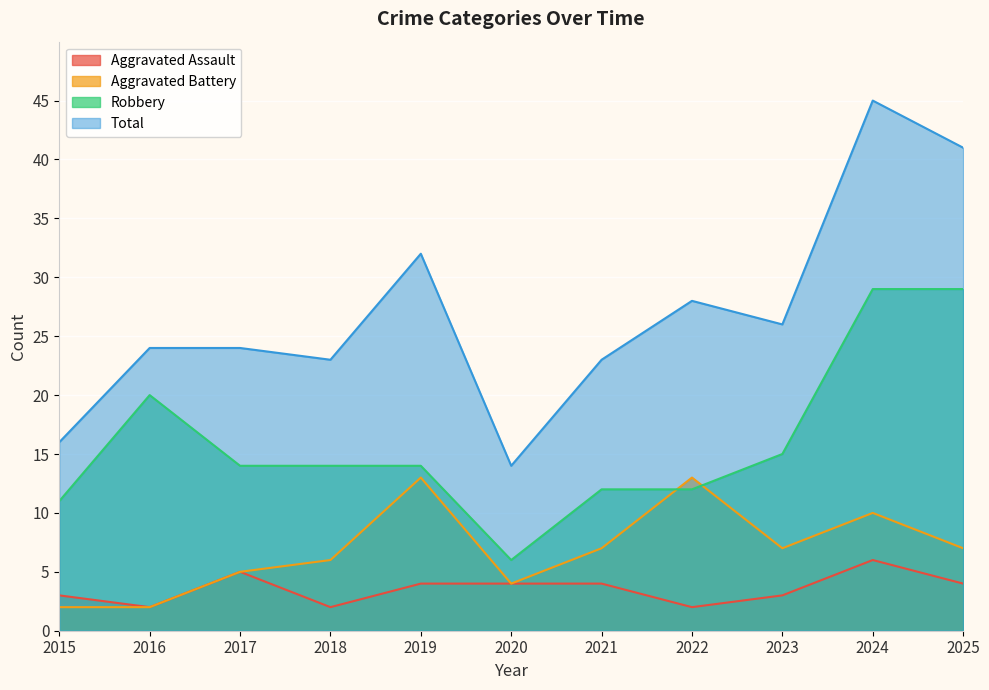

The Aggravated Assault series shows 4 at 2020. True or false?

True